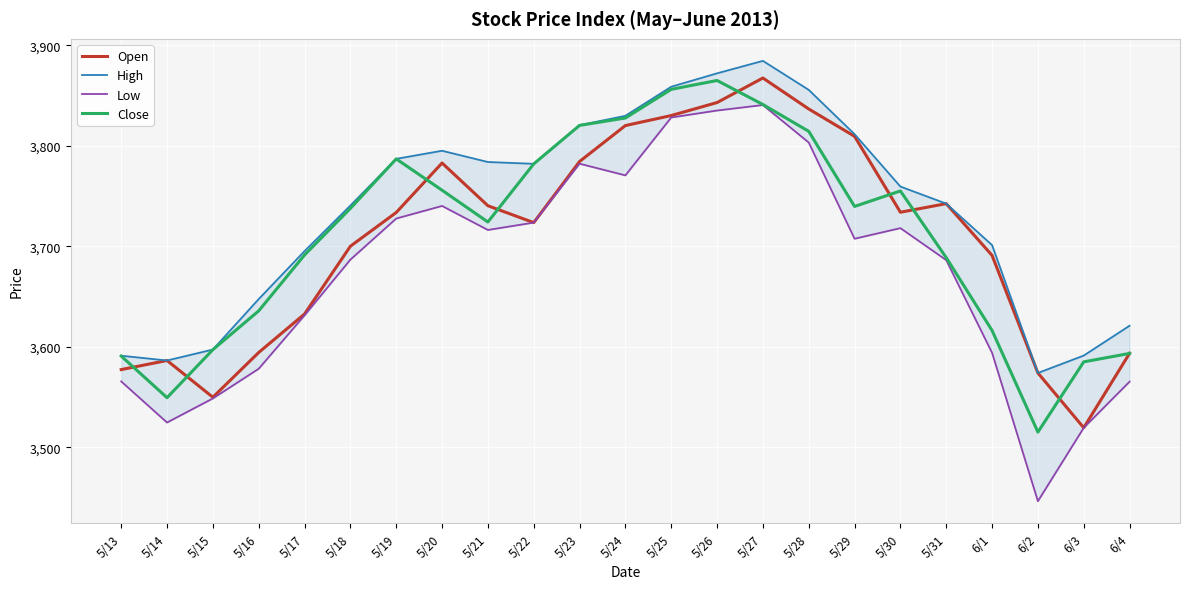

At which category does the chart reach its peak across all series?

5/27